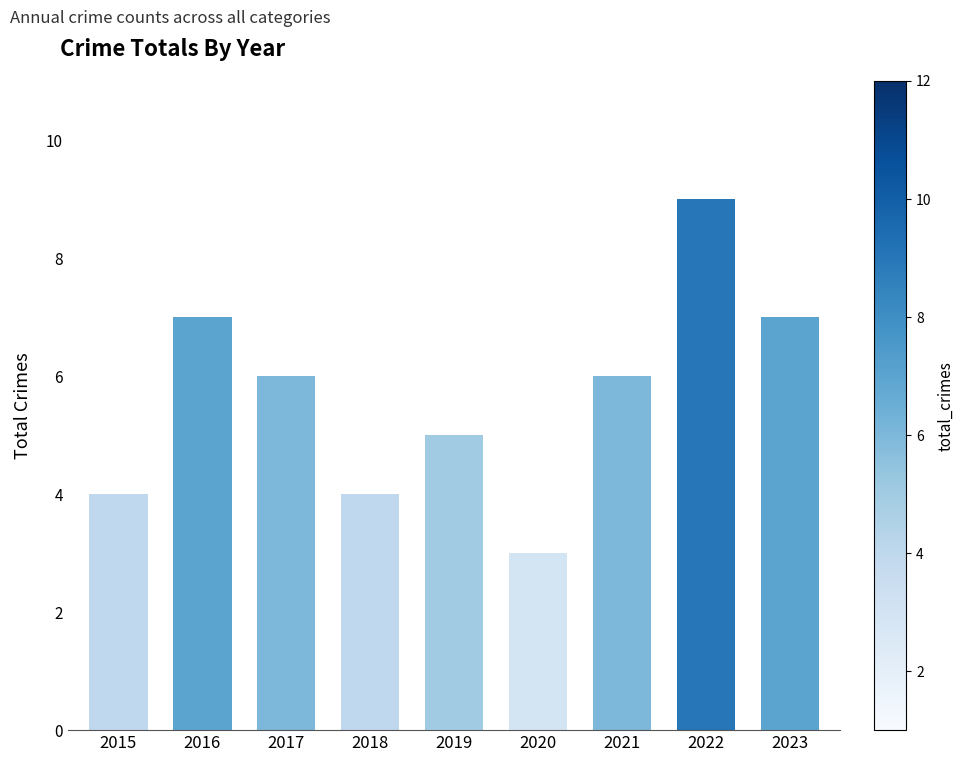

Which label corresponds to the largest value in the chart?

2022